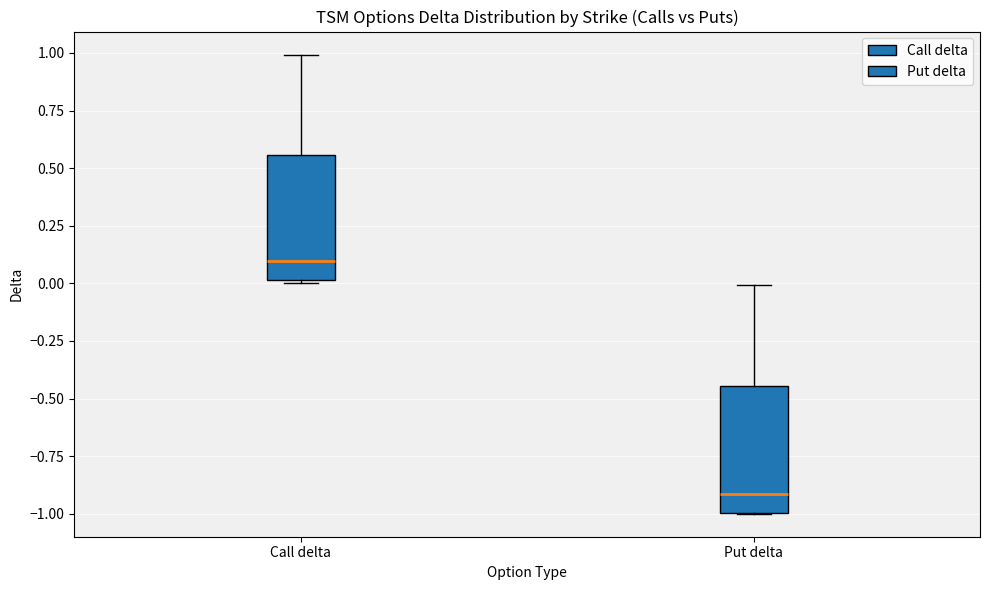

Reading left to right, transcribe this box plot: for each box, give where its median line is, the range the box spans, and where its two whiskers end, as read against the y-axis. The values are not printed on the chart, so give them approximately, as read against the axis.

Call delta: median 0.10, box 0.00 to 0.55, whiskers 0.00 to 1.00
Put delta: median -0.90, box -1.00 to -0.45, whiskers -1.00 to 0.00